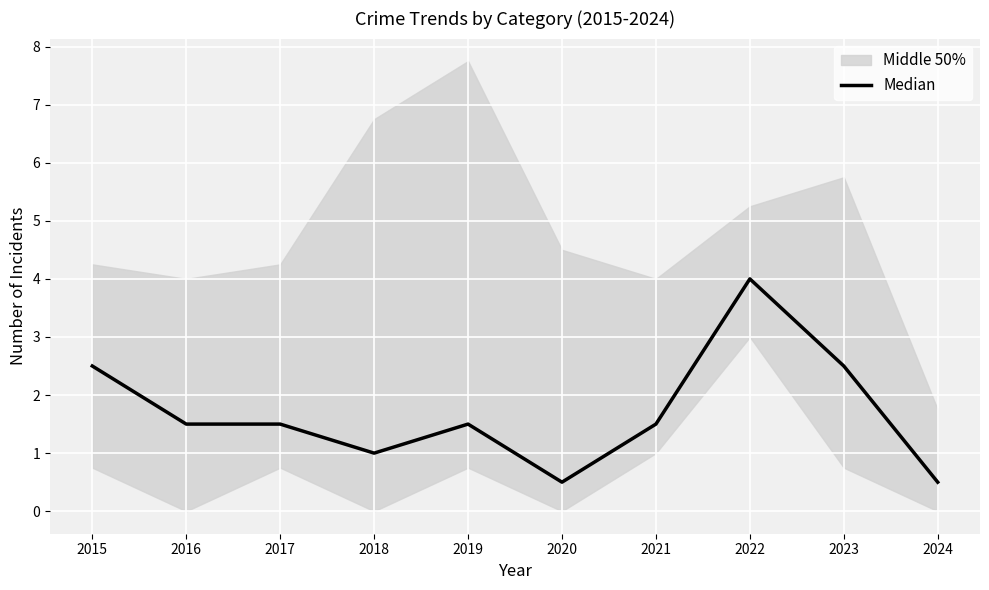

Reading right to left, extract all data points from this chart.

0.5	2.5	4.0	1.5	0.5	1.5	1.0	1.5	1.5	2.5